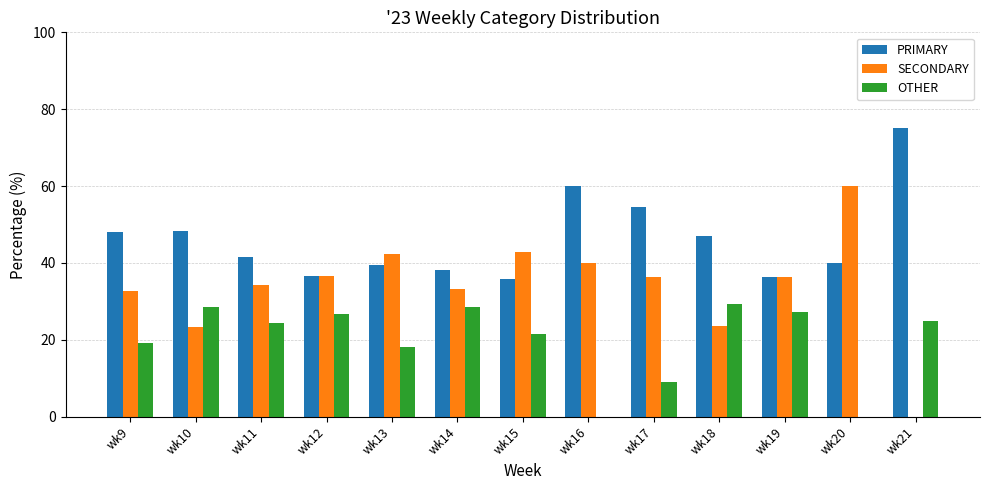

How many groups of bars are there?

13